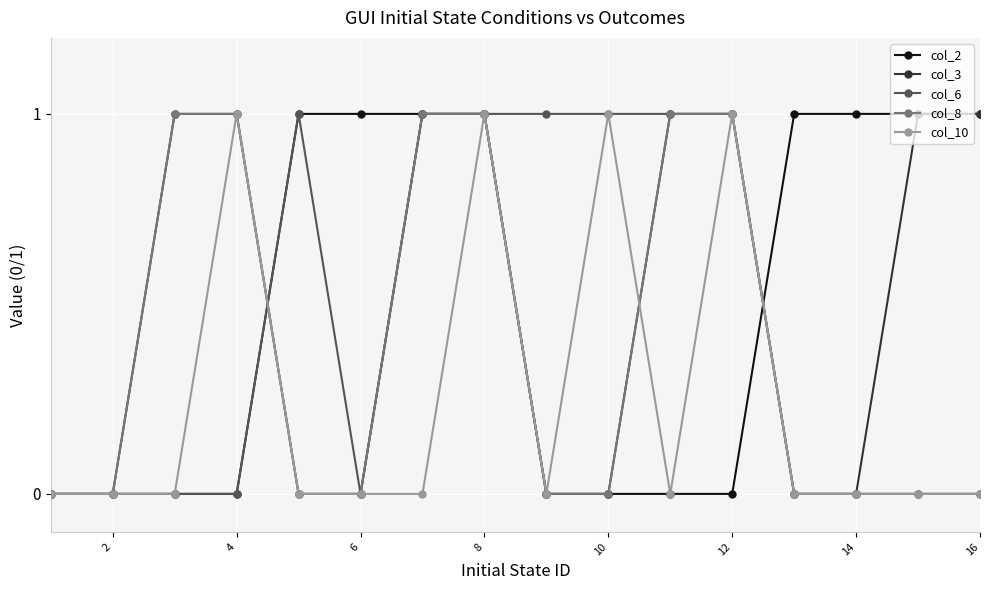

What is the value of the col_2 point at the 16th from the left?

1